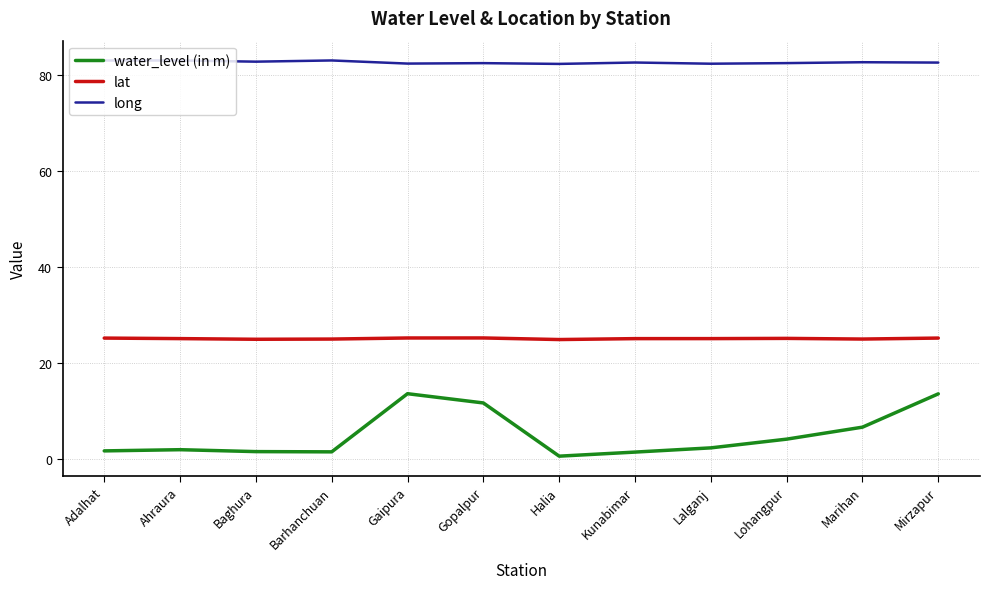

What position from the right is Gopalpur?

7